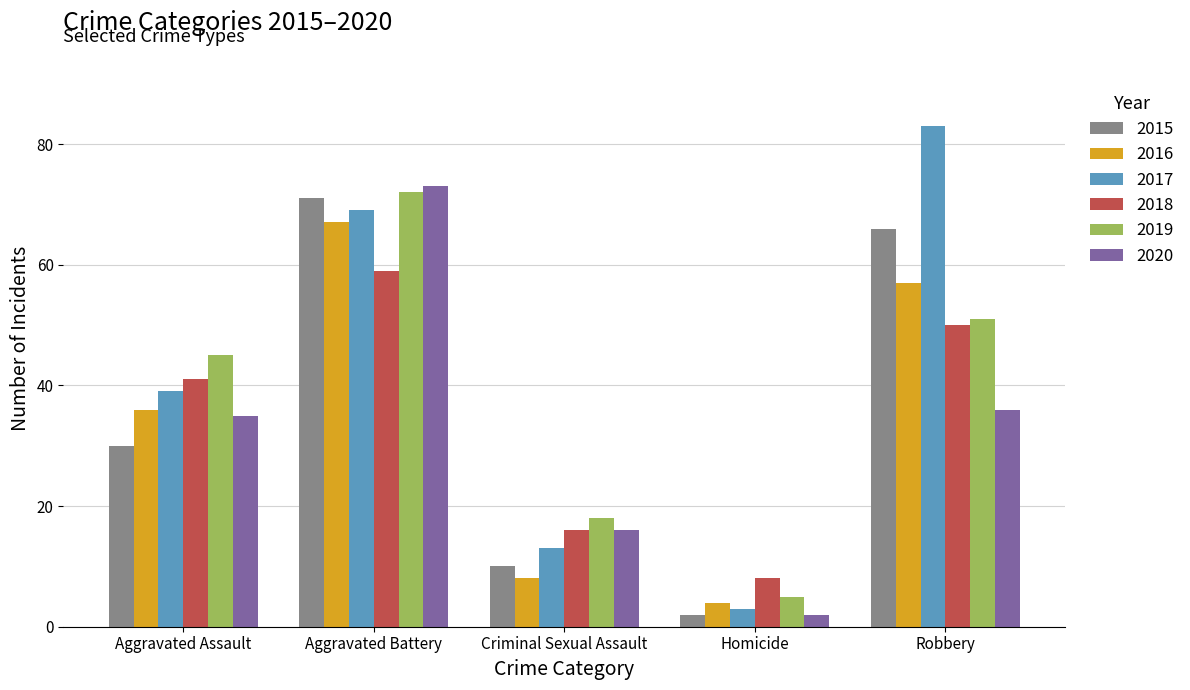

What is the lowest value of the 2018 series?

8